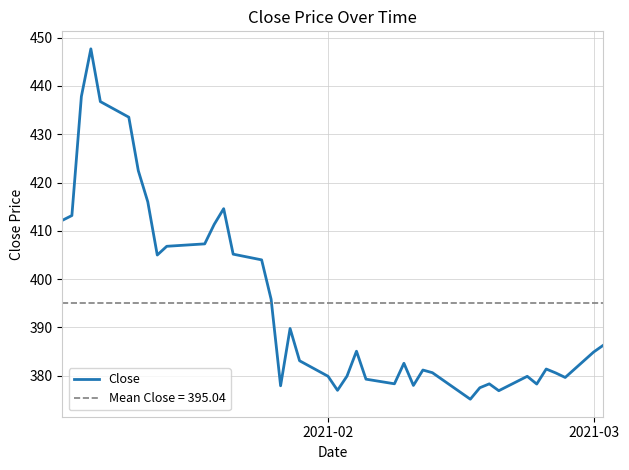

Where does the data first go above 384?

2021-02